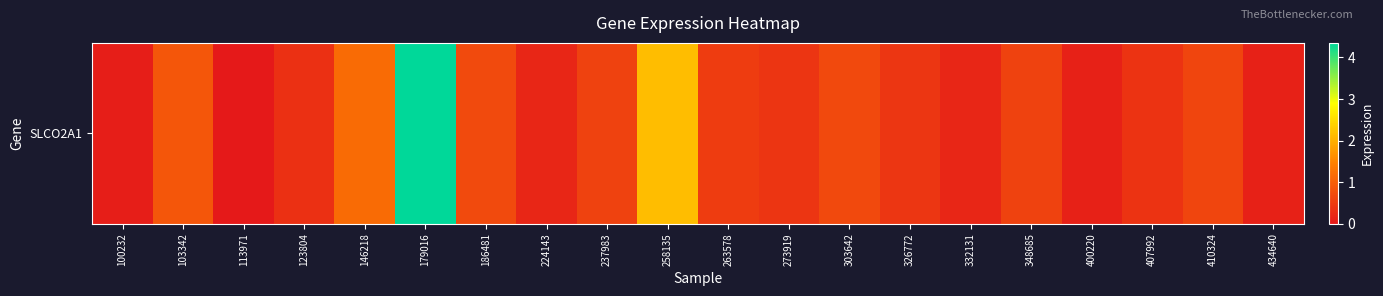

The value at 186481 is 0.7. True or false?

True